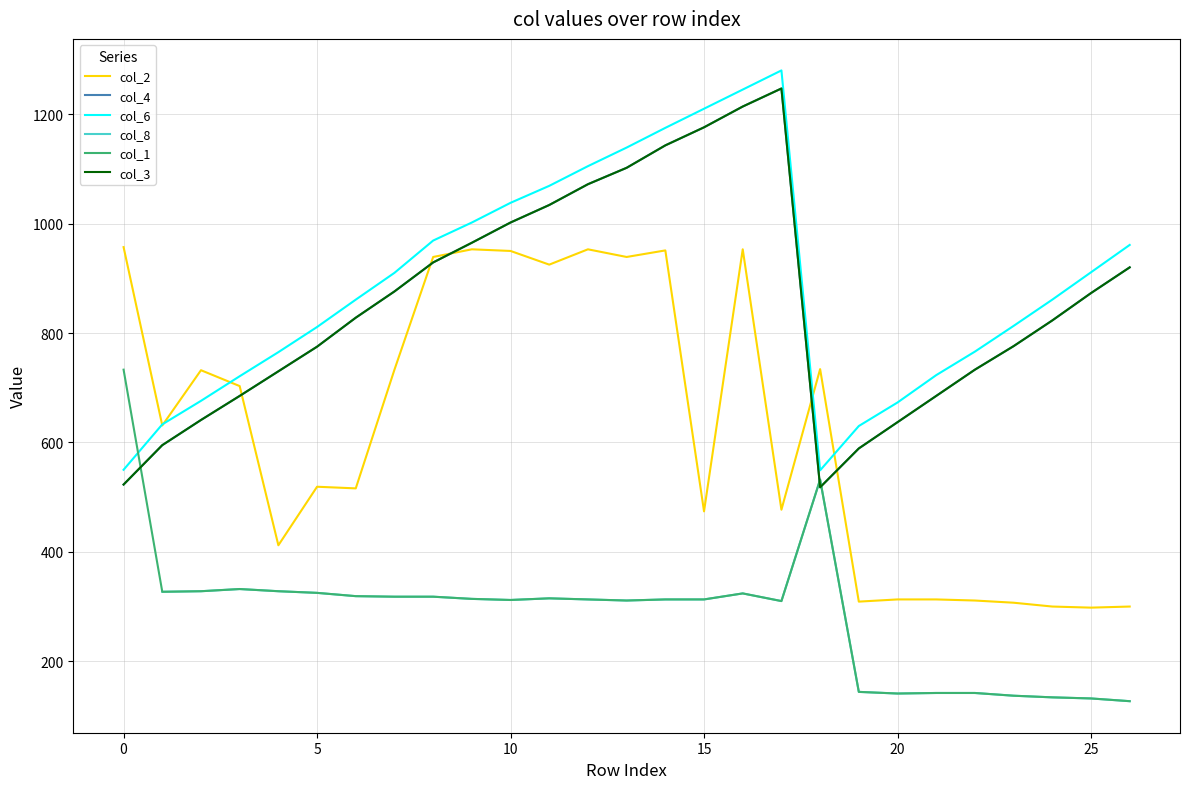

At which category does the chart reach its minimum across all series?

26